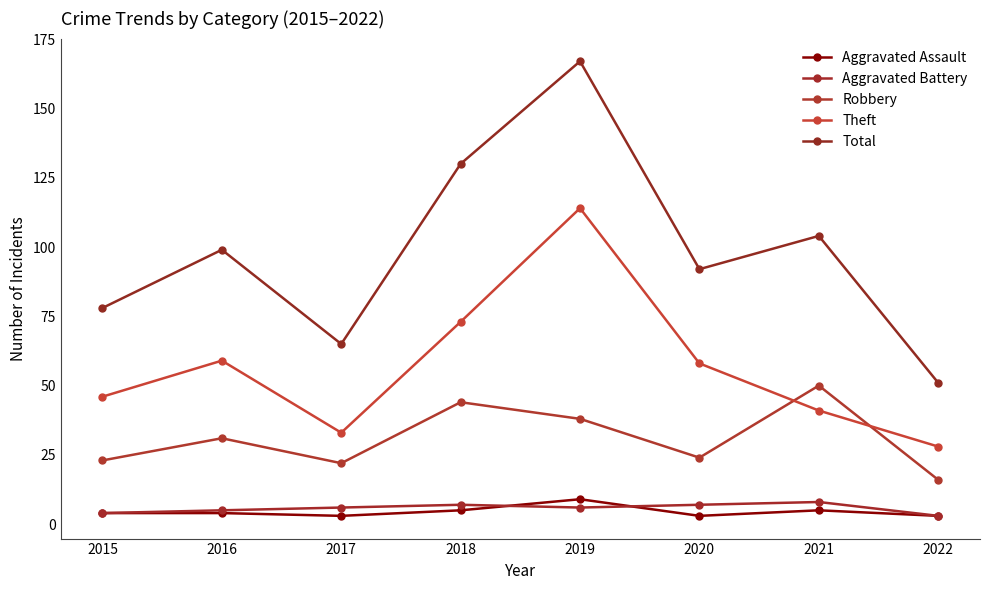

Reading right to left, extract all data points from this chart.

Aggravated Assault: 2022=3	2021=5	2020=3	2019=9	2018=5	2017=3	2016=4	2015=4
Aggravated Battery: 2022=3	2021=8	2020=7	2019=6	2018=7	2017=6	2016=5	2015=4
Robbery: 2022=16	2021=50	2020=24	2019=38	2018=44	2017=22	2016=31	2015=23
Theft: 2022=28	2021=41	2020=58	2019=114	2018=73	2017=33	2016=59	2015=46
Total: 2022=51	2021=104	2020=92	2019=167	2018=130	2017=65	2016=99	2015=78